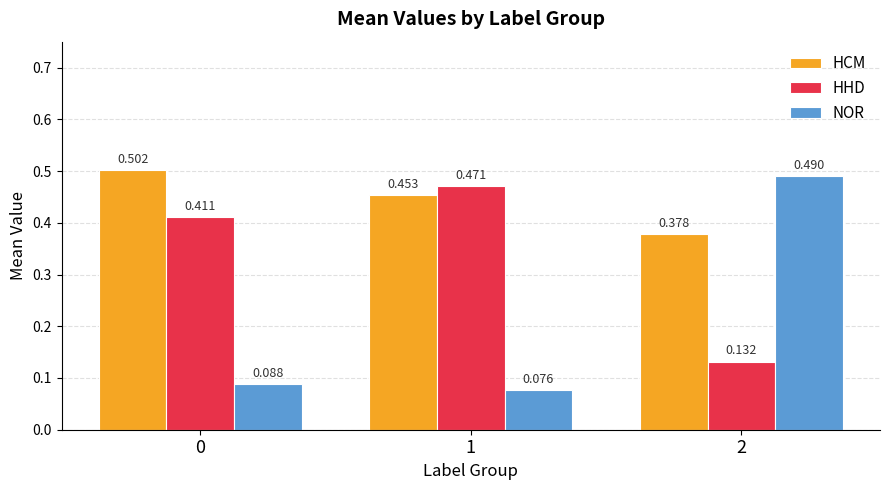

What are all the series names shown in the legend?

HCM, HHD, NOR